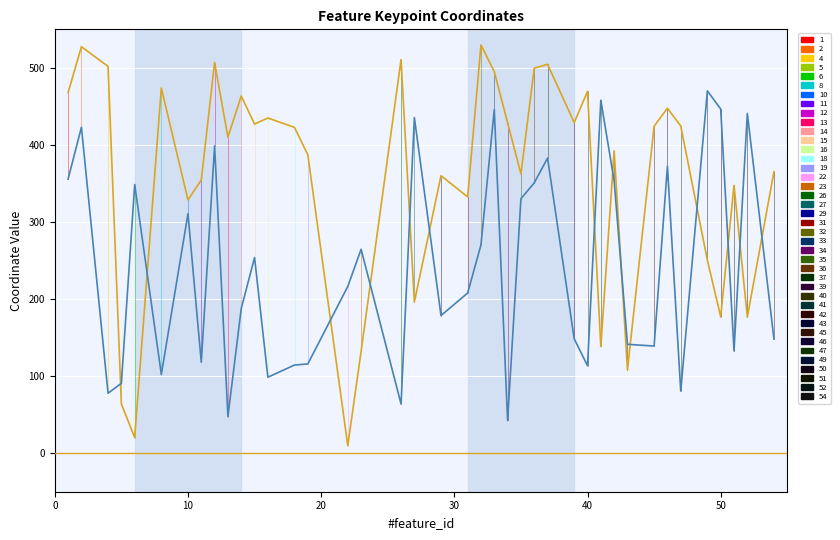

Is the value of kp_x at 29 greater than the value of kp_y at 27?

No